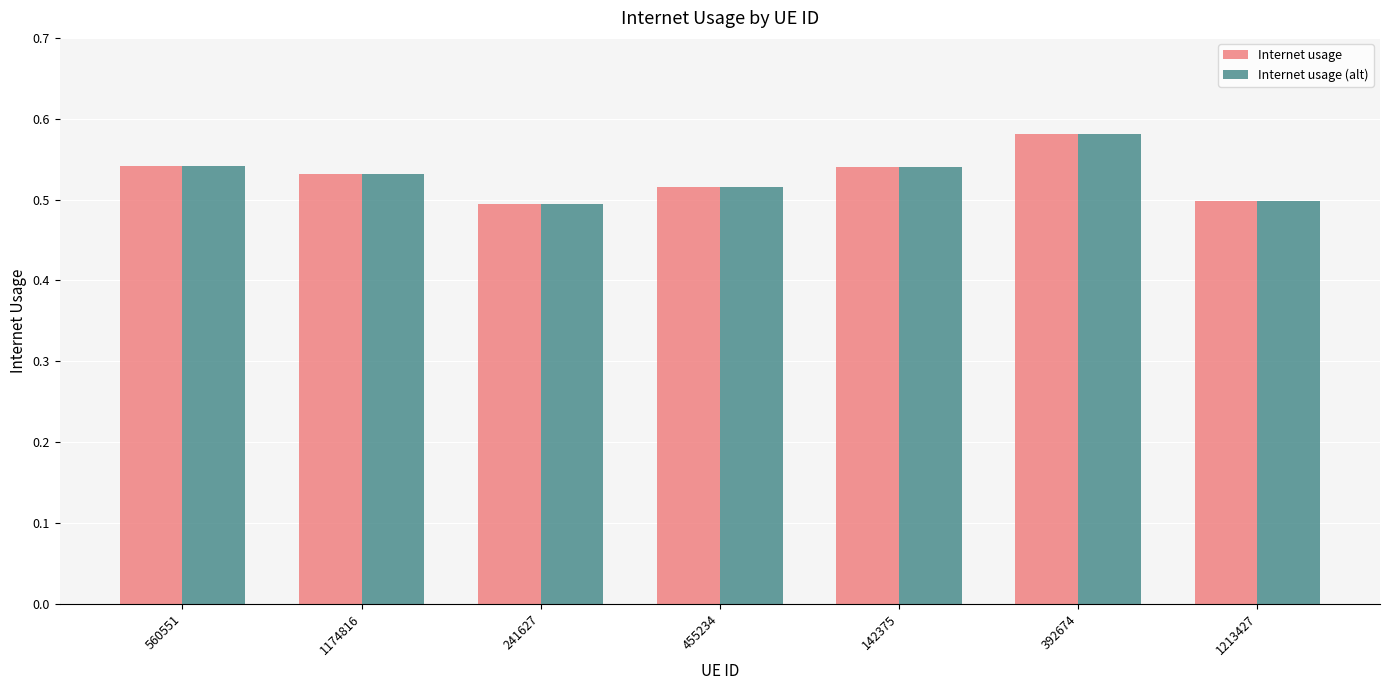

Are the bars grouped side by side (vs. stacked)?

Yes